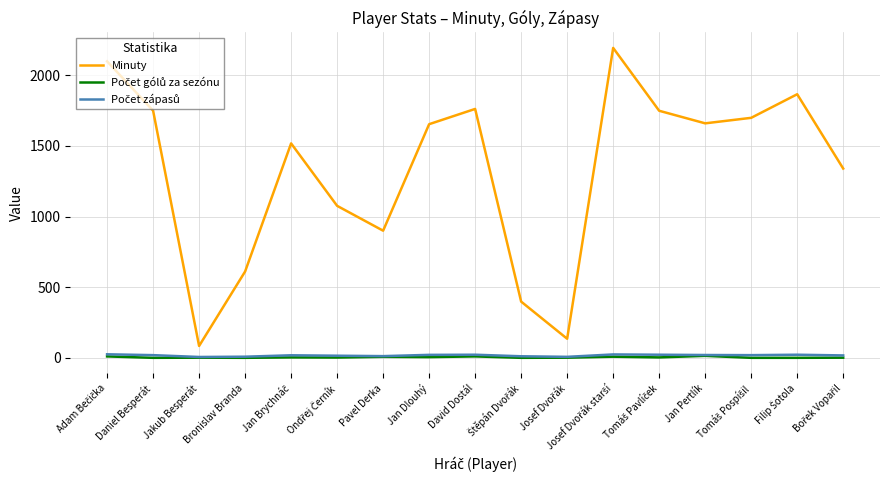

Which series has the largest total across all categories?

Minuty